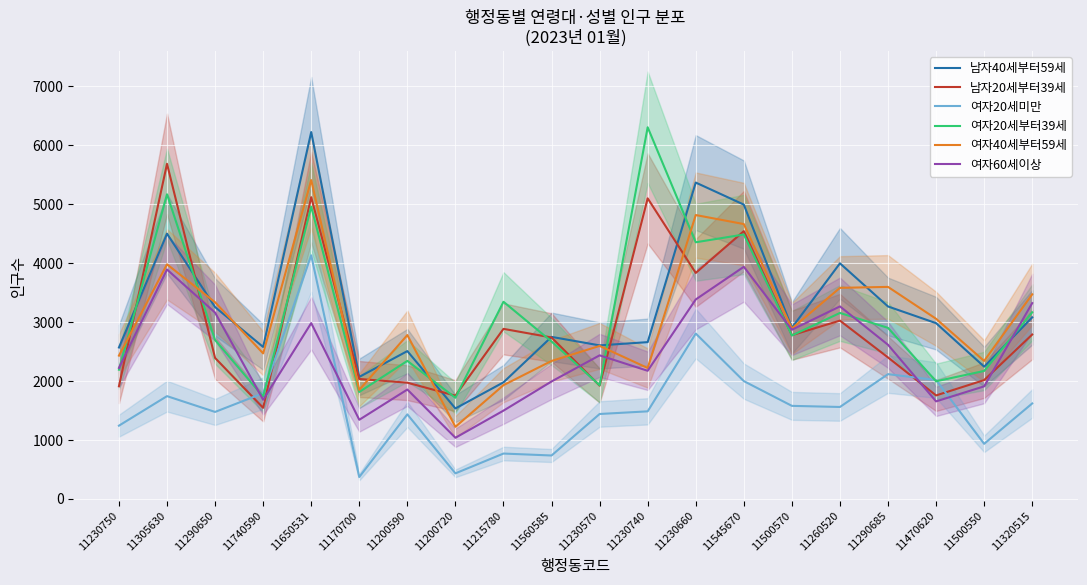

What are all the series names shown in the legend?

남자40세부터59세, 남자20세부터39세, 여자20세미만, 여자20세부터39세, 여자40세부터59세, 여자60세이상